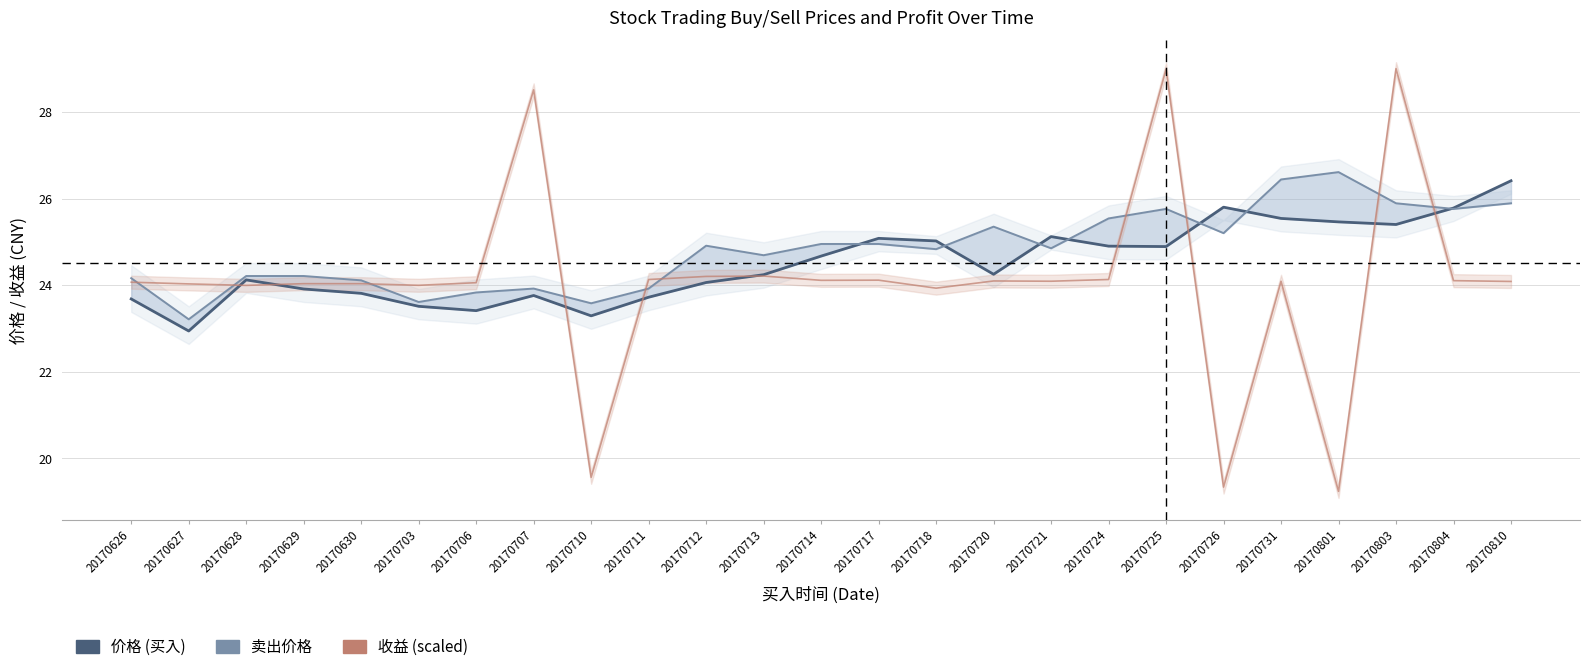

How many interior local valleys does the 收益 (scaled) series have?

8